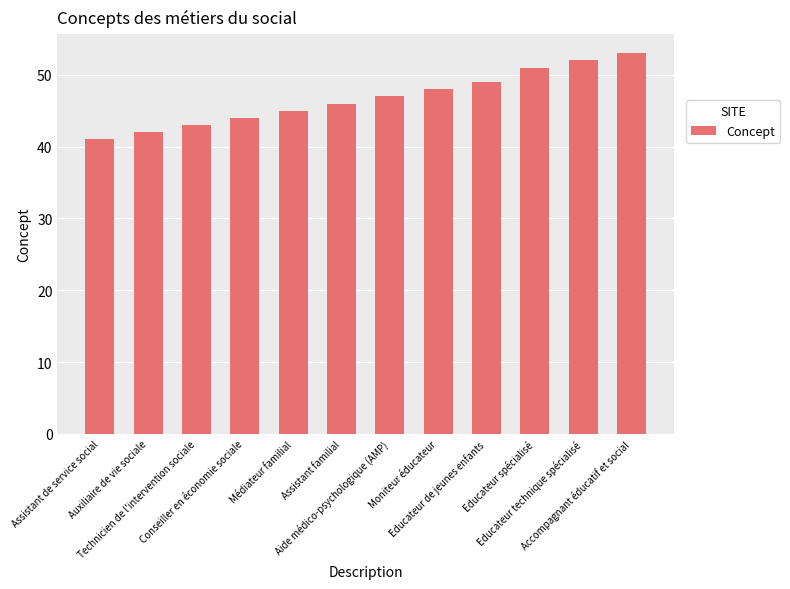

What is the difference between the maximum and minimum values?

12